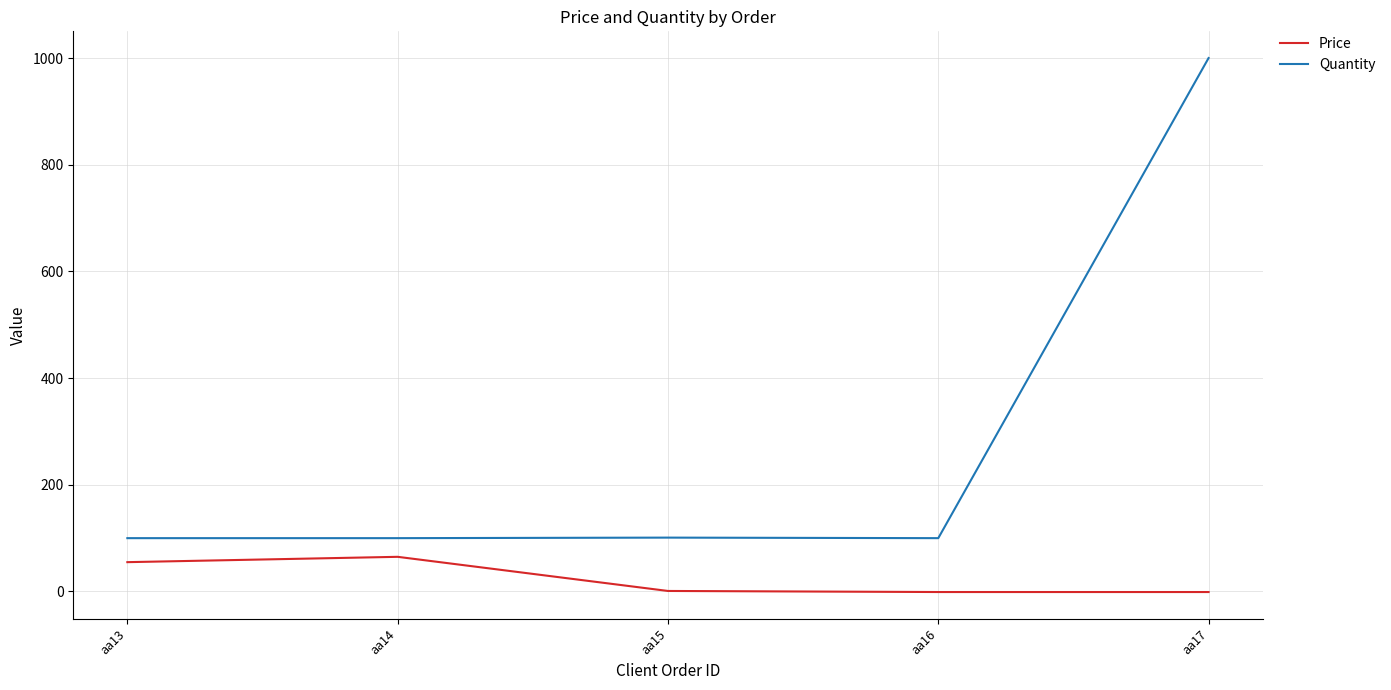

What is the difference between the maximum and second lowest values in the Price series?

66